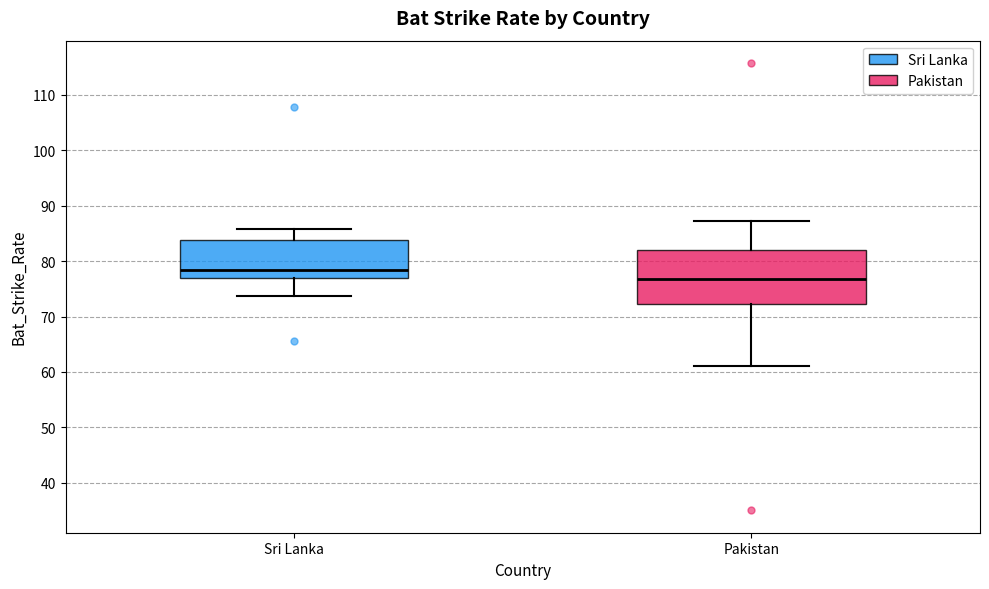

Reading left to right, read every box against the y-axis: the position of its median line, the range the box covers, and the ends of its whiskers. The values are not printed on the chart, so give them approximately, as read against the axis.

Sri Lanka: median 78, box 77 to 84, whiskers 74 to 86
Pakistan: median 77, box 72 to 82, whiskers 61 to 87